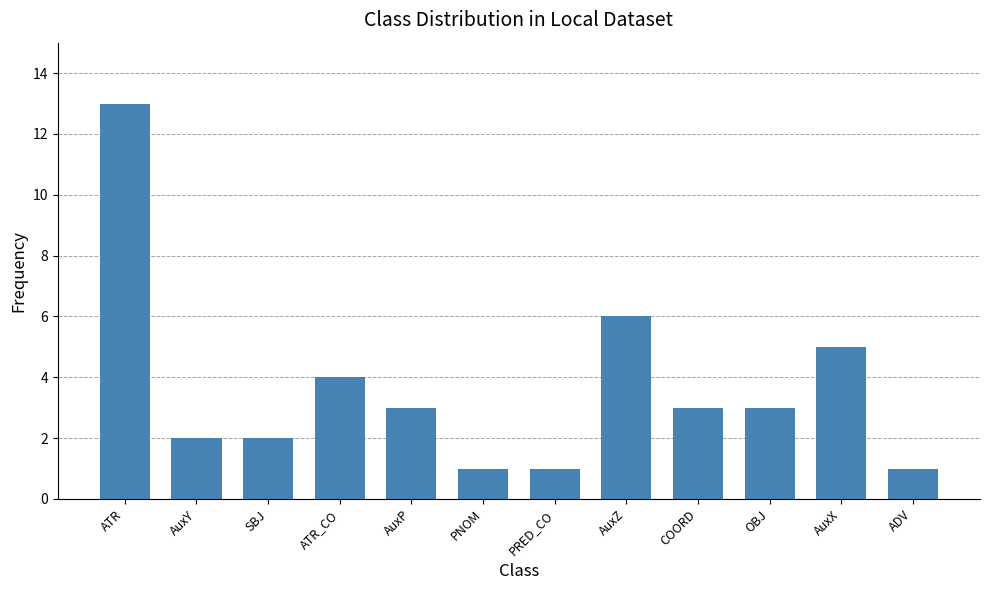

The chart shows a value of 1 at COORD. True or false?

False